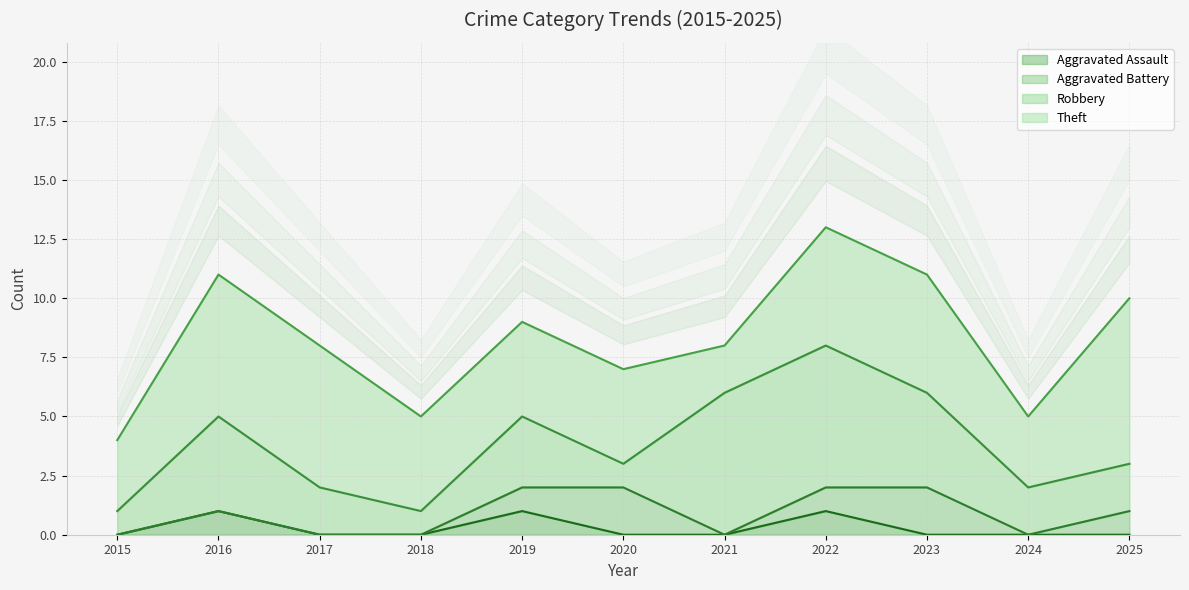

True or false: Aggravated Assault has a value of 0 at 2015.

True